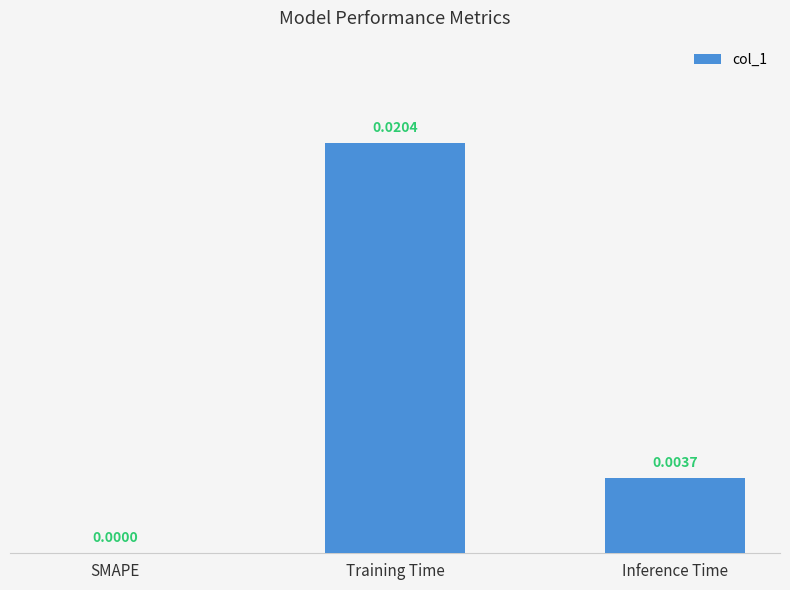

Between Inference Time and Training Time, which is larger?

Training Time